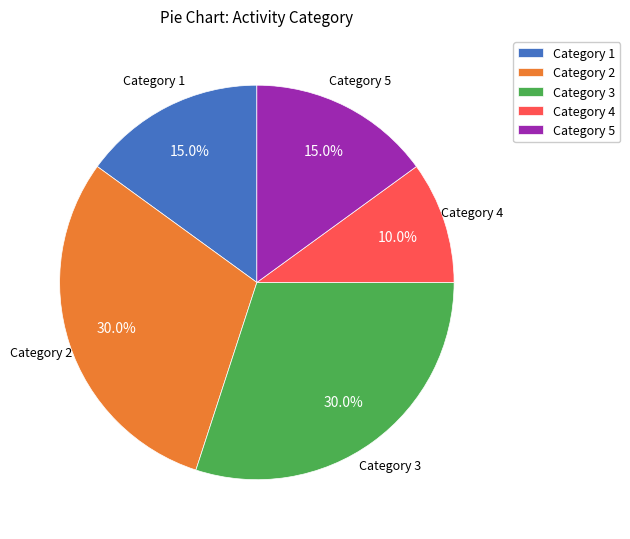

Is there a majority slice in this chart?

No